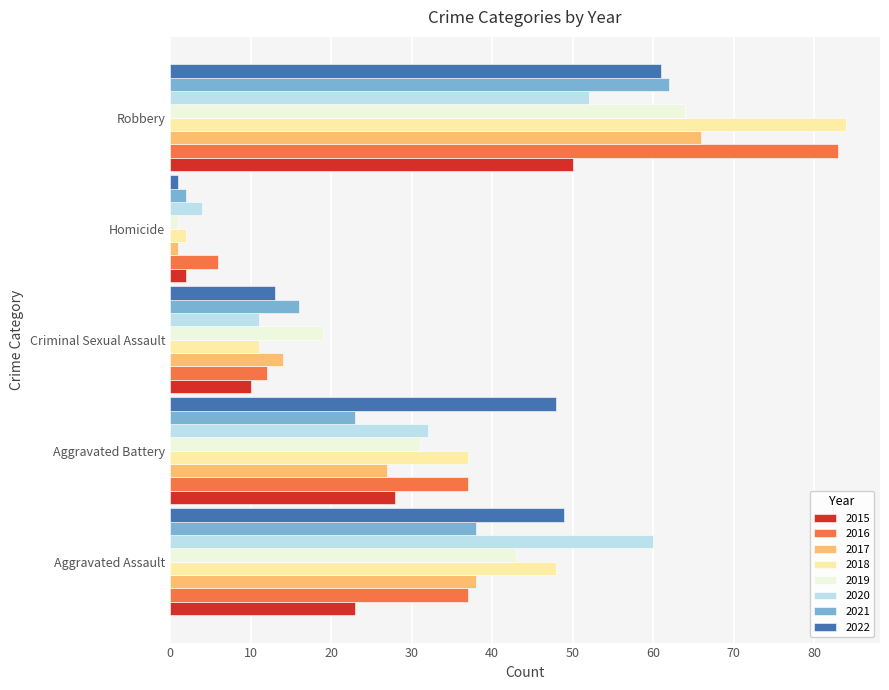

Which series has the largest range (max minus min)?

2018